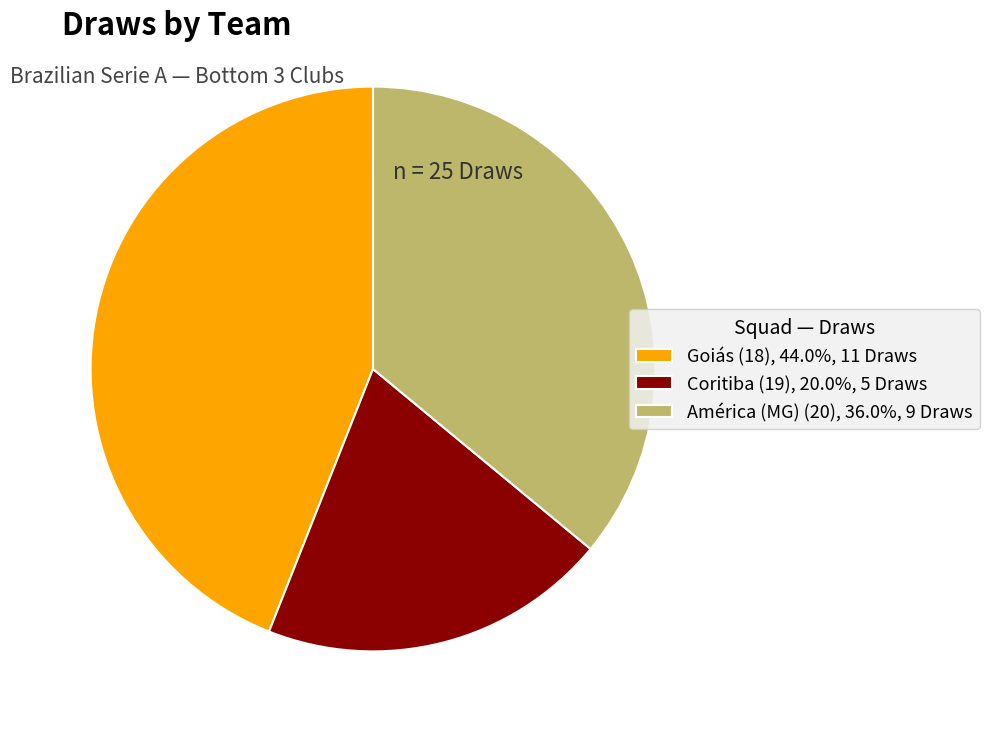

How many segments does this pie chart have?

3